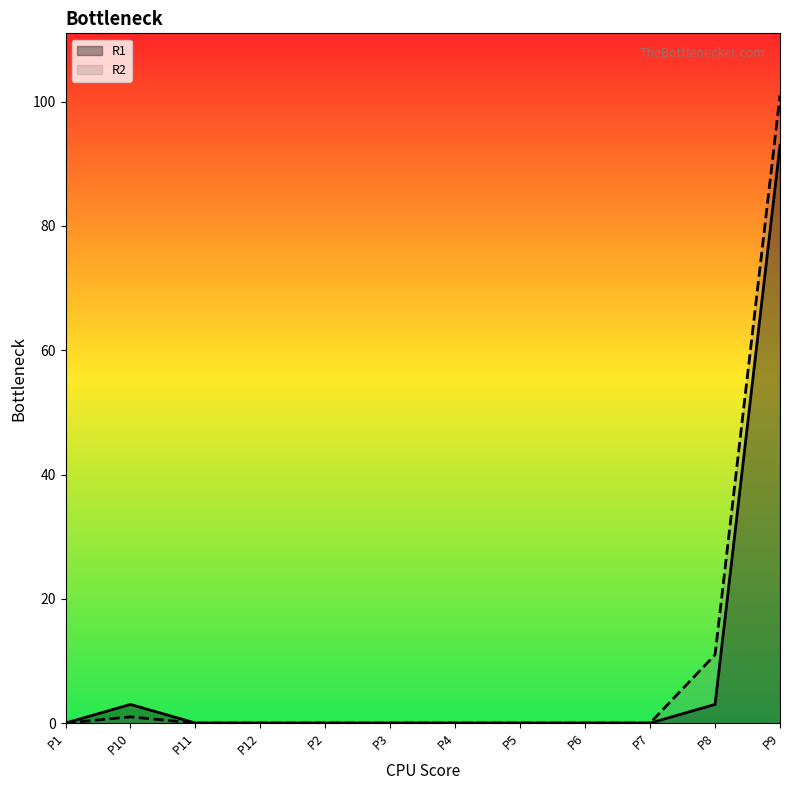

What is the label of the 12th point from the right?

P1